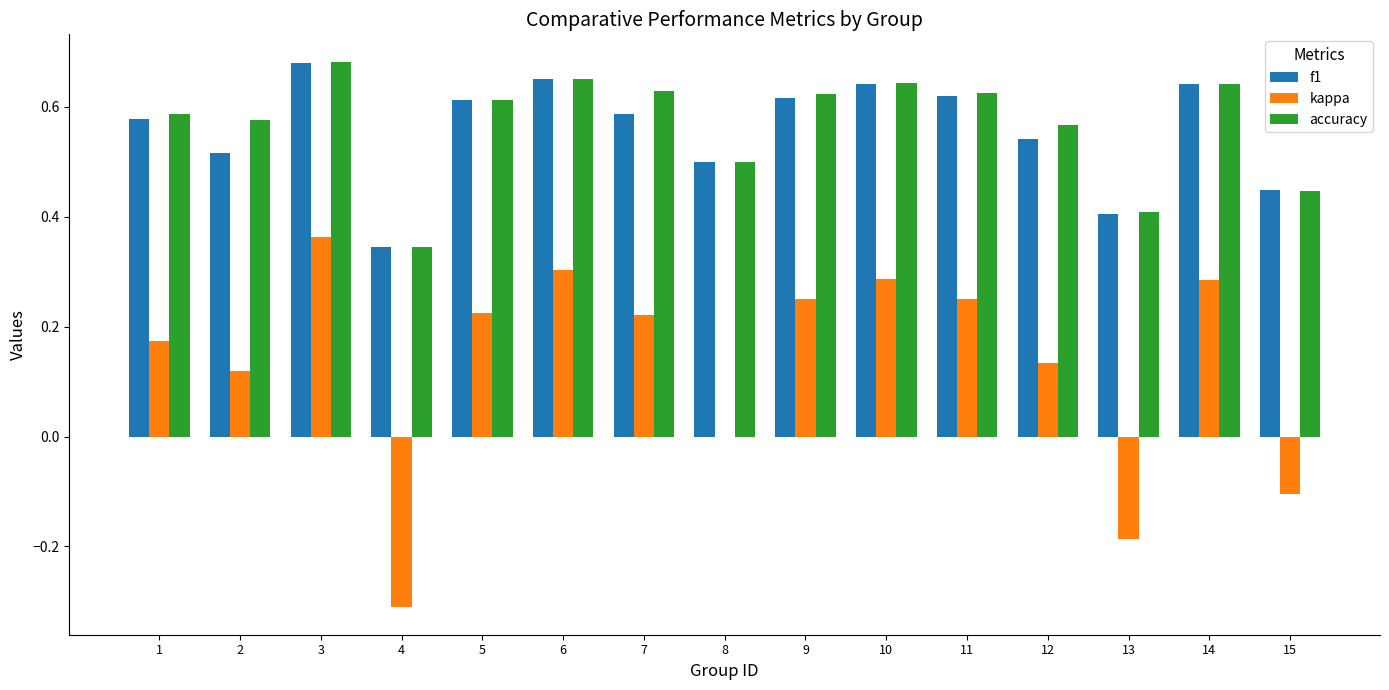

What are all the series names shown in the legend?

f1, kappa, accuracy